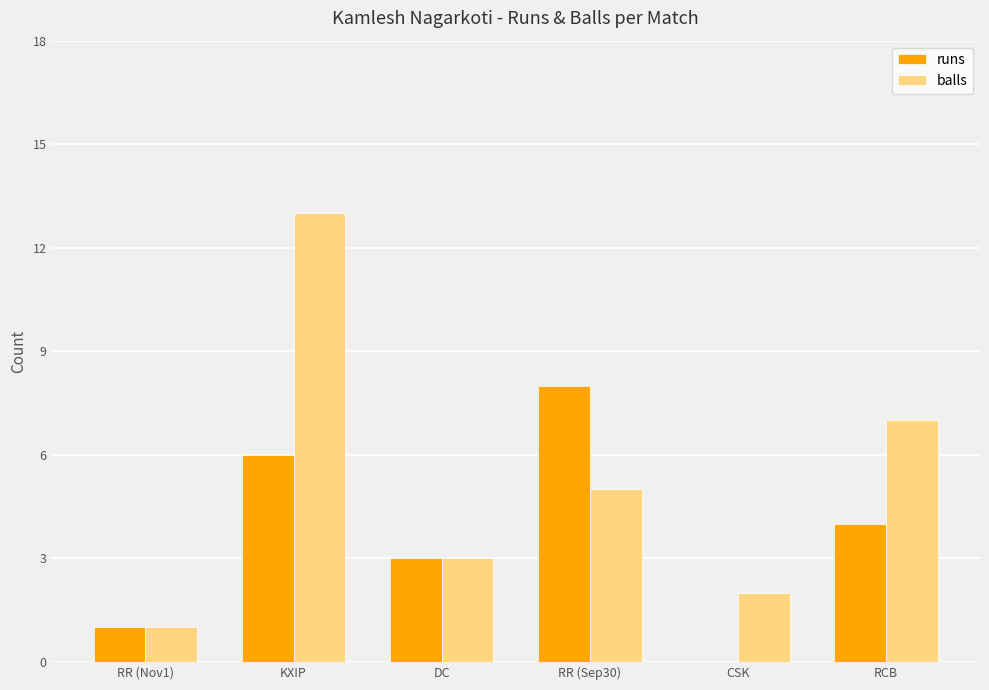

Is the value of balls at RR (Nov1) greater than the value of runs at RCB?

No